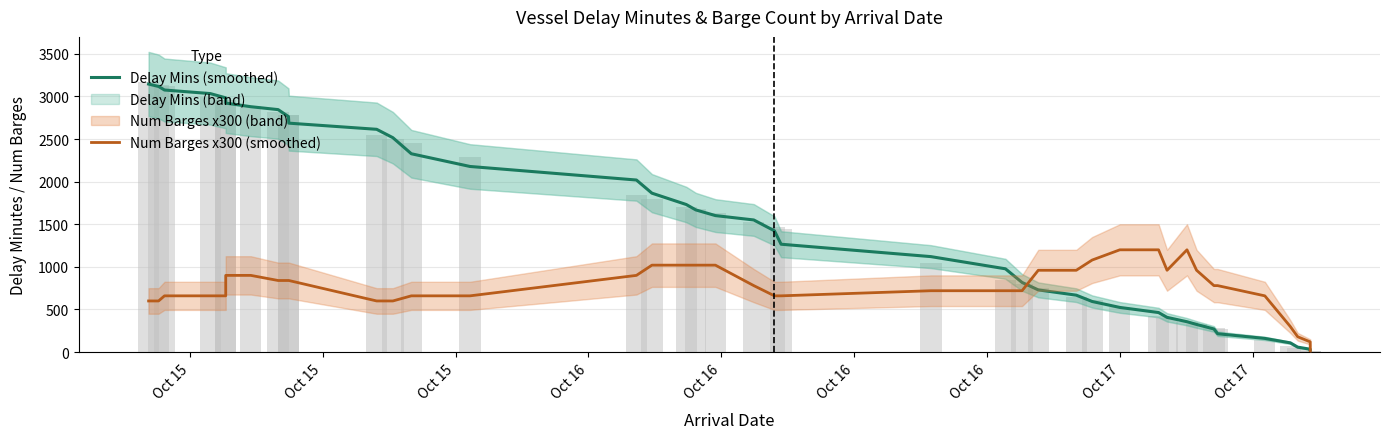

Reading left to right, list all the values displayed in this chart.

Delay Mins (smoothed): 3144.6	3116.6	3074.8	3033.0	2983.0	2921.4	2879.0	2844.8	2763.0	2686.0	2613.8	2515.4	2327.0	2177.8	2018.8	1864.6	1731.6	1668.0	1601.6	1550.2	1422.8	1265.6	1120.2	977.2	817.2	729.8	667.8	593.8	524.0	464.0	407.4	356.4	324.4	271.4	215.4	160.6	108.4	58.2	33.6	22.8
Num Barges x300 (smoothed): 600.0	600.0	660.0	660.0	660.0	900.0	900.0	840.0	840.0	840.0	600.0	600.0	660.0	660.0	900.0	1020.0	1020.0	1020.0	1020.0	780.0	660.0	660.0	720.0	720.0	720.0	960.0	960.0	1080.0	1200.0	1200.0	960.0	1200.0	960.0	780.0	780.0	660.0	300.0	180.0	120.0	0.0